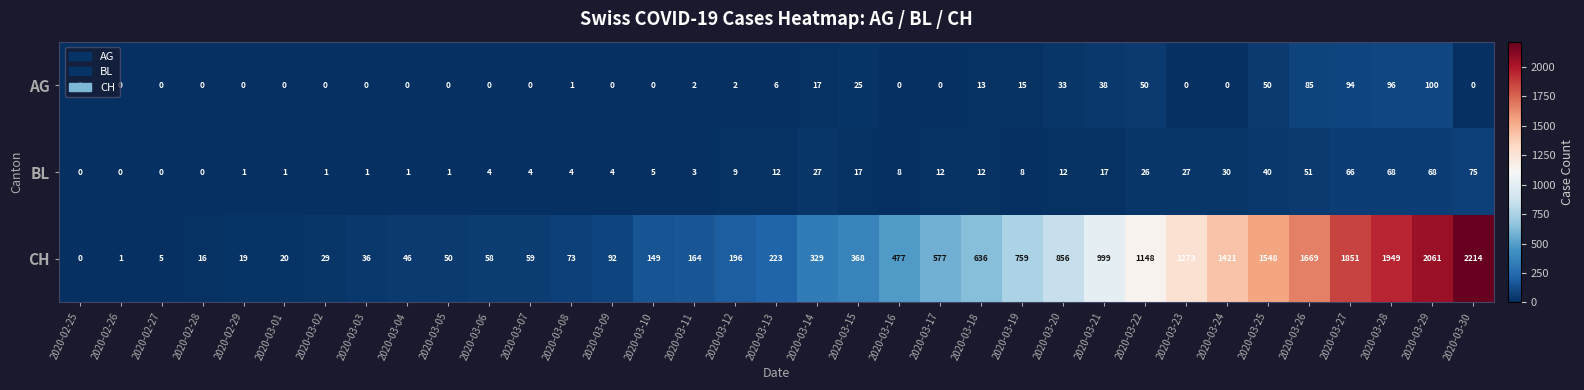

What is the difference between the second highest and minimum values in the CH series?

2061